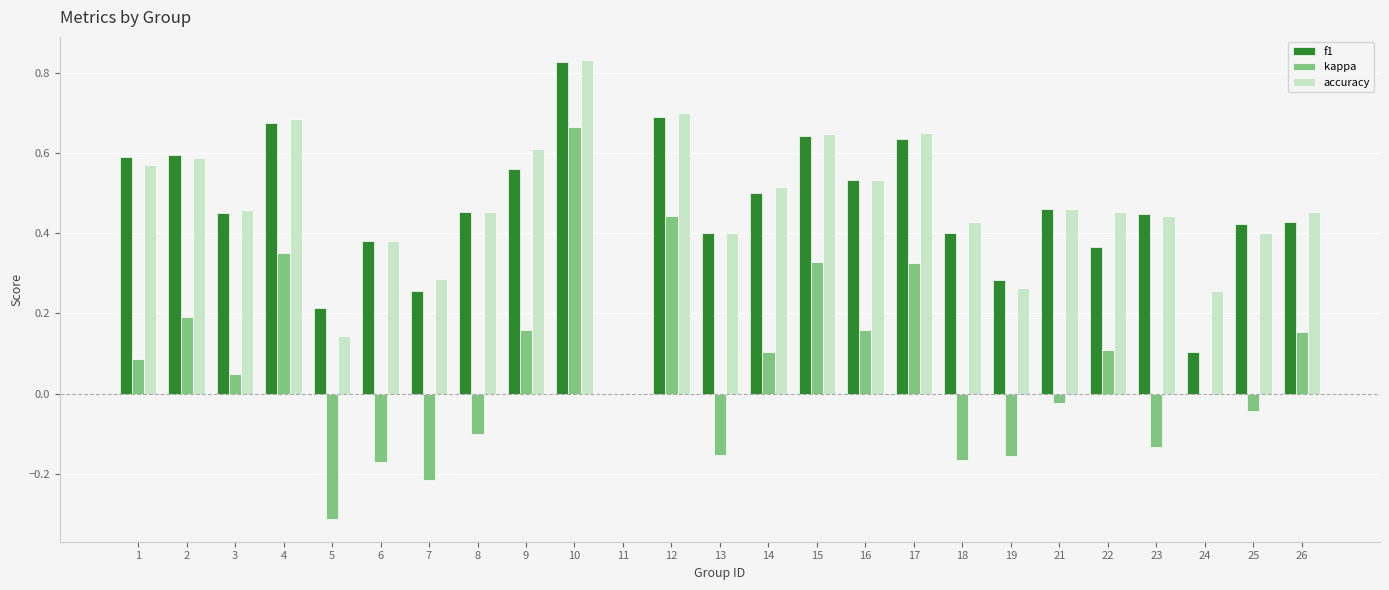

The value of f1 at 2 is 0.6. True or false?

True